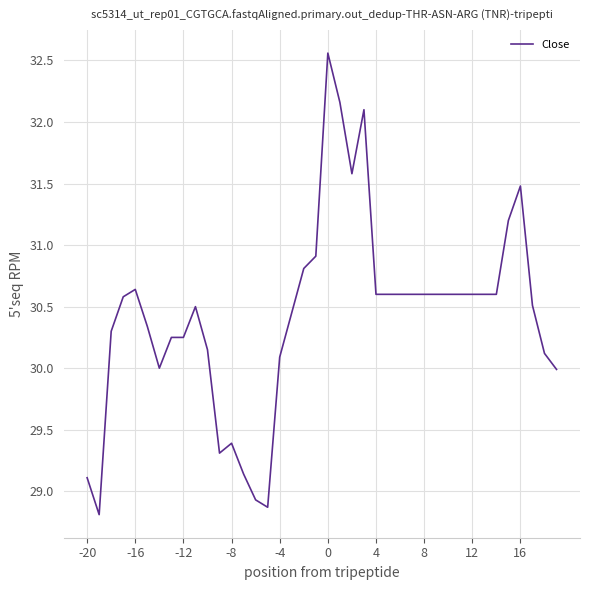

What is the greatest value displayed?

32.6